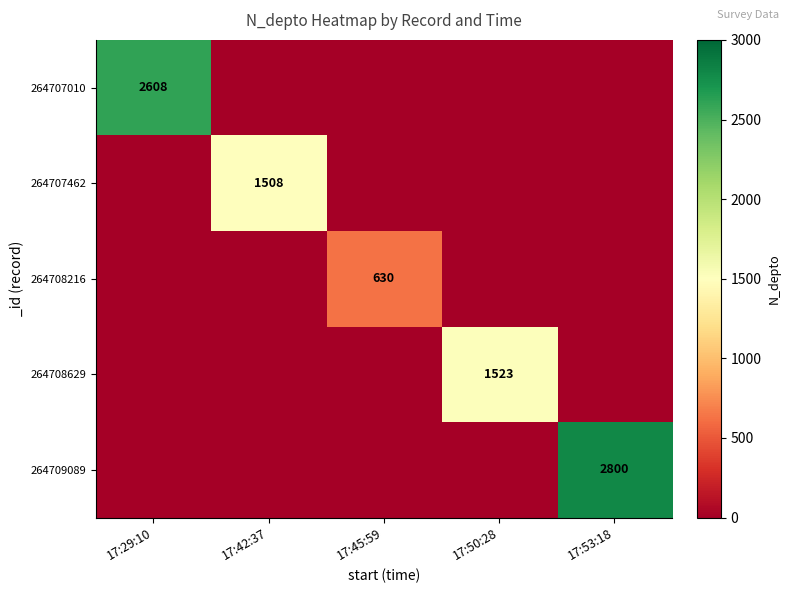

The 264707462 series shows 1508 at 17:42:37. True or false?

True